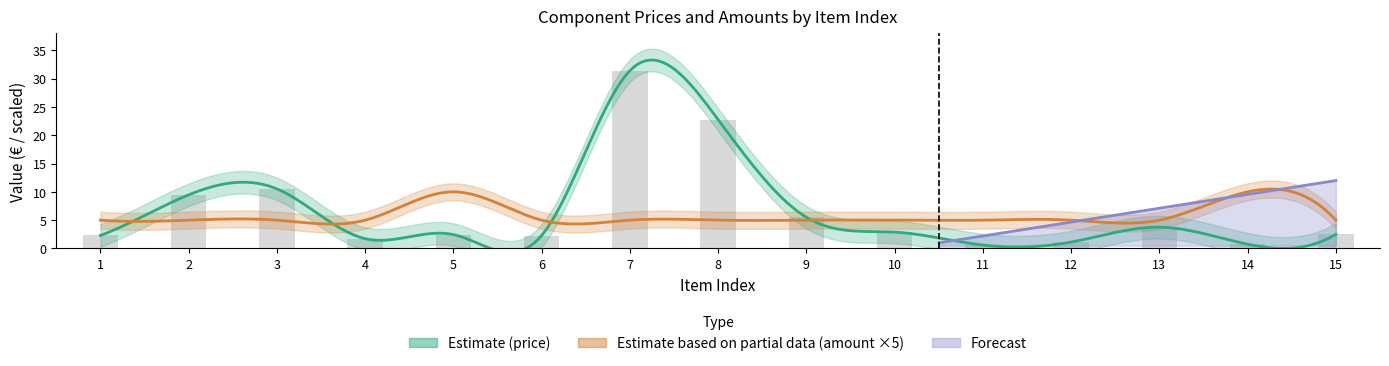

Reading right to left, extract all data points from this chart.

2.5	0.8	3.8	1.1	0.6	2.9	5.5	22.8	31.4	2.3	2.5	1.7	10.5	9.5	2.3